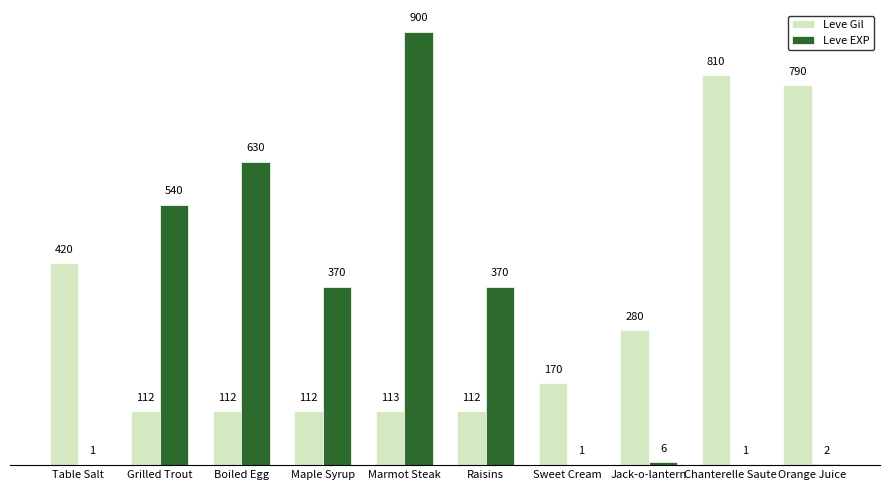

Between Maple Syrup and Marmot Steak, which series saw the biggest shift?

Leve EXP